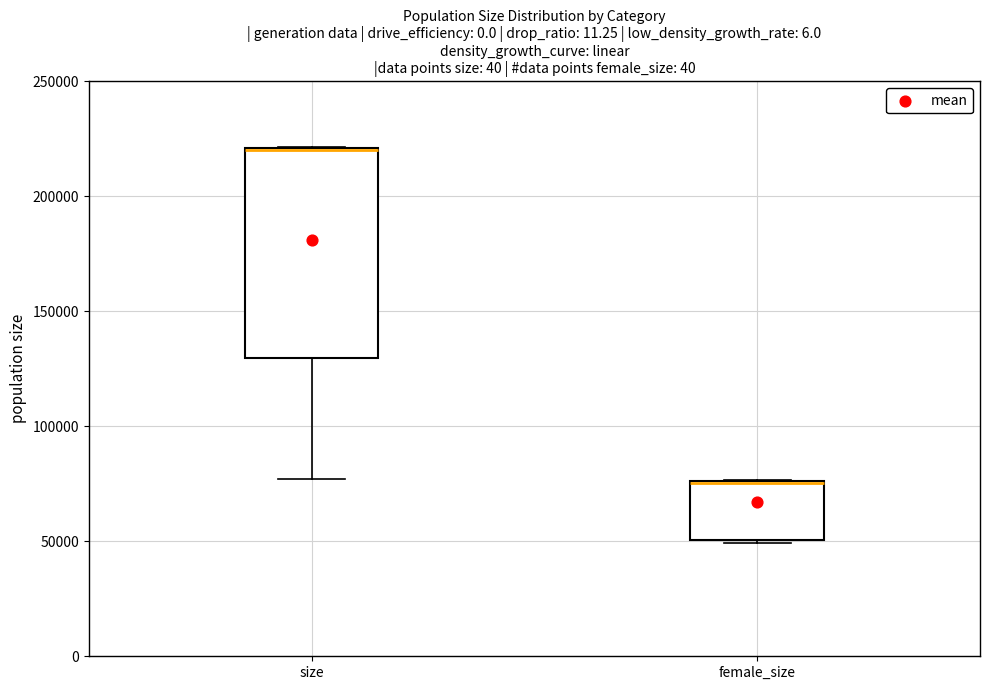

Reading left to right, read every box against the y-axis: the position of its median line, the range the box covers, and the ends of its whiskers. The values are not printed on the chart, so give them approximately, as read against the axis.

size: median 220000 (drawn on the box's upper edge), box 130000 to 220000, whiskers 75000 to 220000
female_size: median 75000 (drawn on the box's upper edge), box 50000 to 75000, whiskers 50000 to 75000